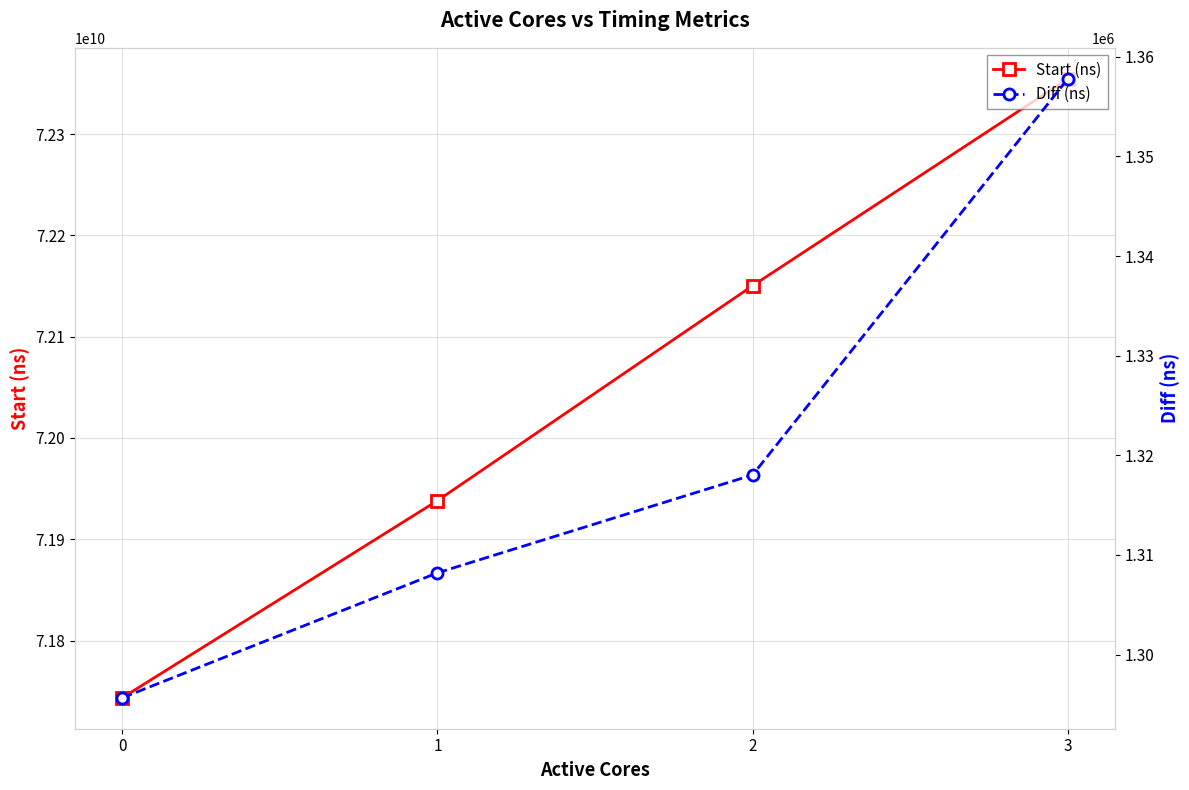

True or false: Start (ns) and Diff (ns) cross at least once.

False